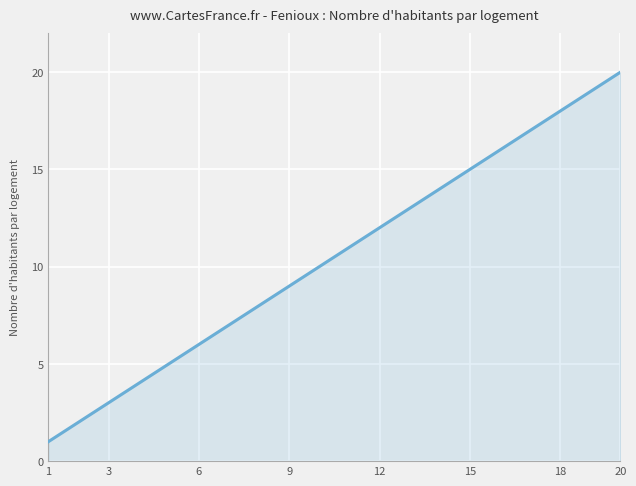

What is the difference between the maximum and minimum values?

19